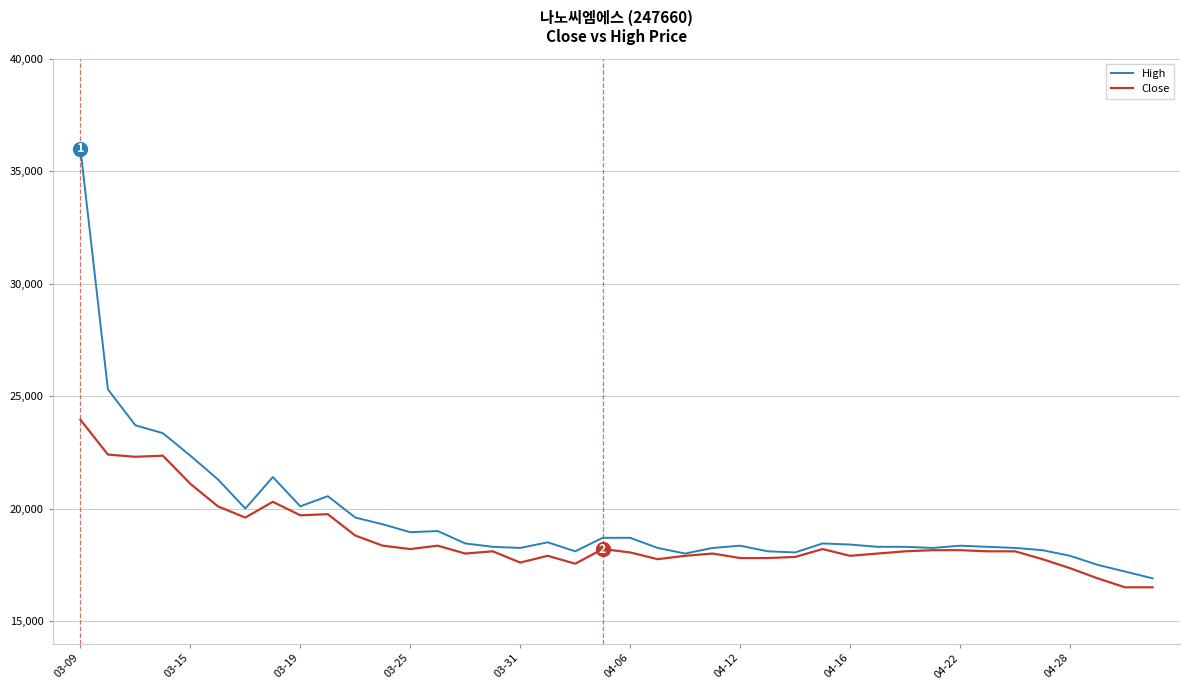

Which series has the widest spread of values?

High